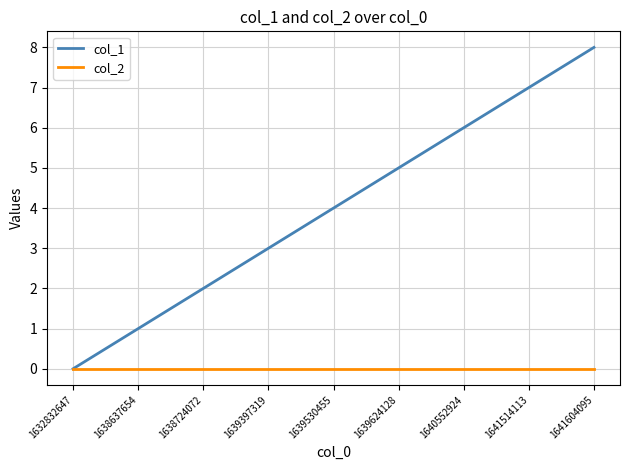

What is the average value of the col_1 series?

4